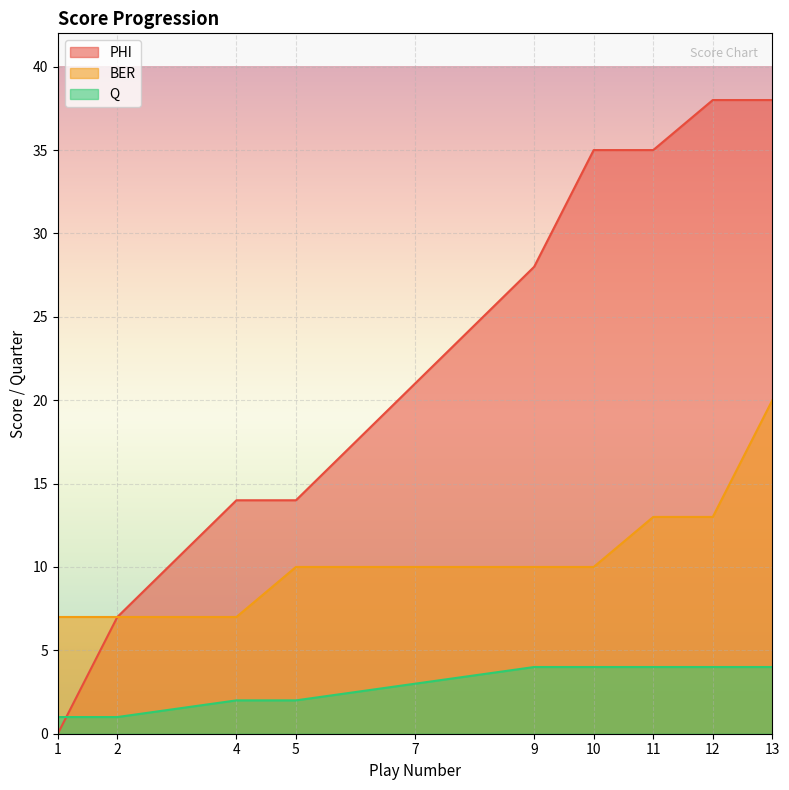

Rank the series by their average value, from lowest to highest.

Q, BER, PHI